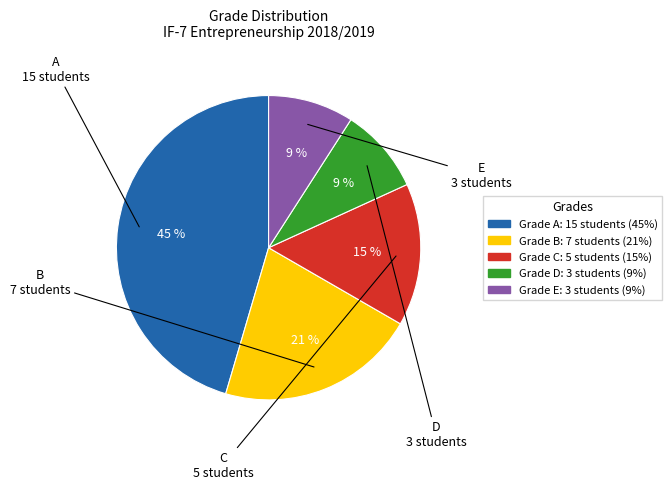

Does any single category account for the majority?

No